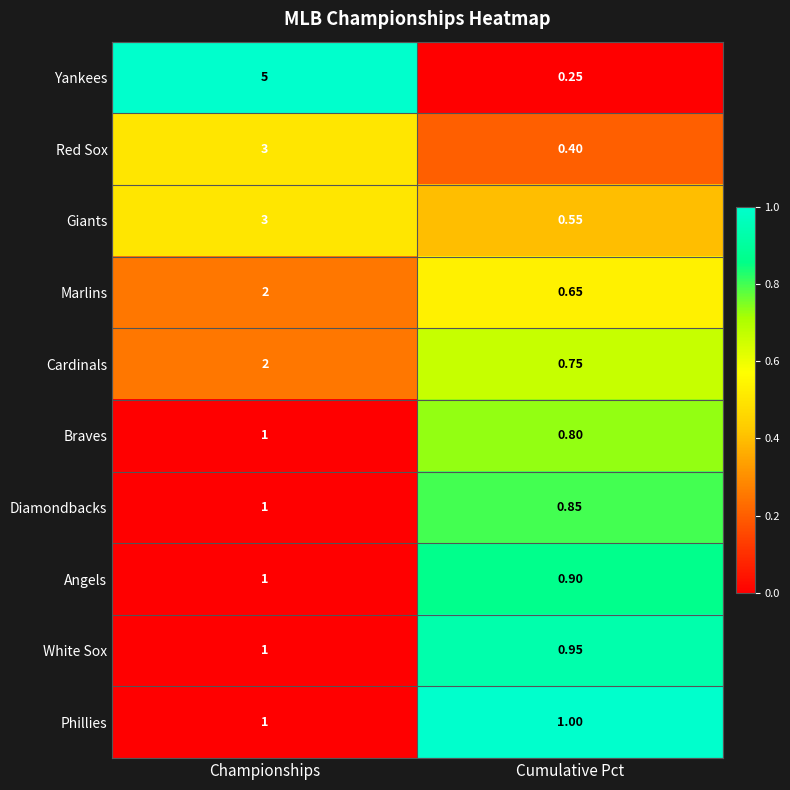

Which series has the widest spread of values?

Yankees